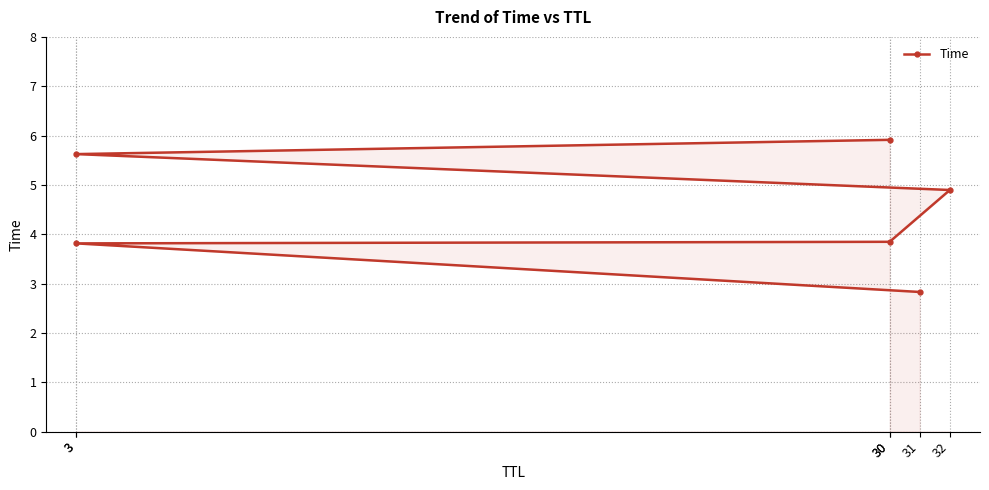

What is the sum of all values?

26.9